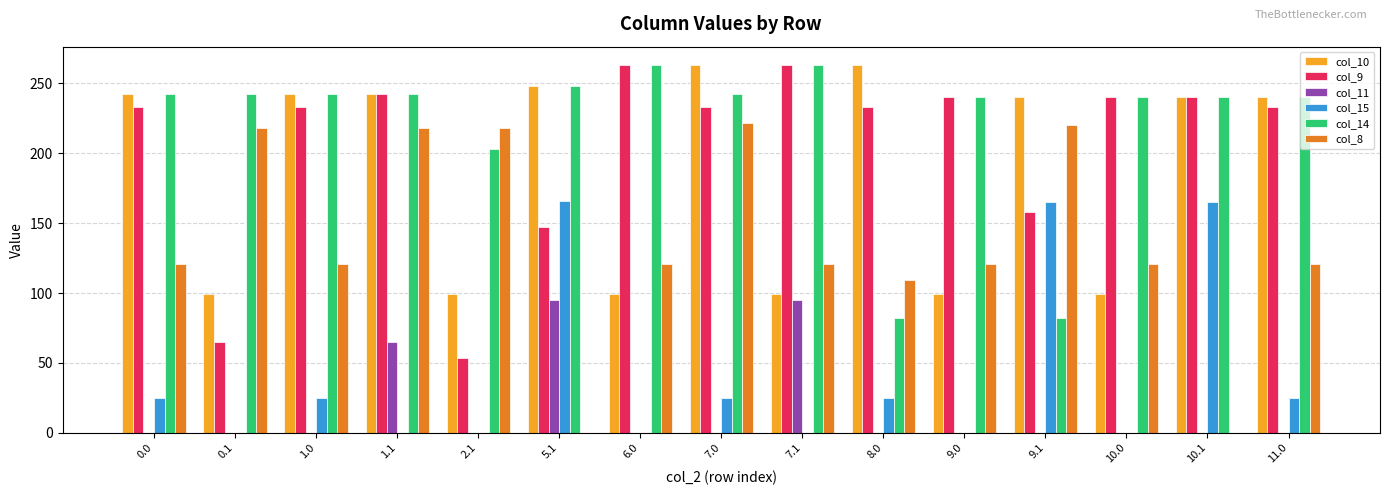

How many data points in col_9 are above 233?

11